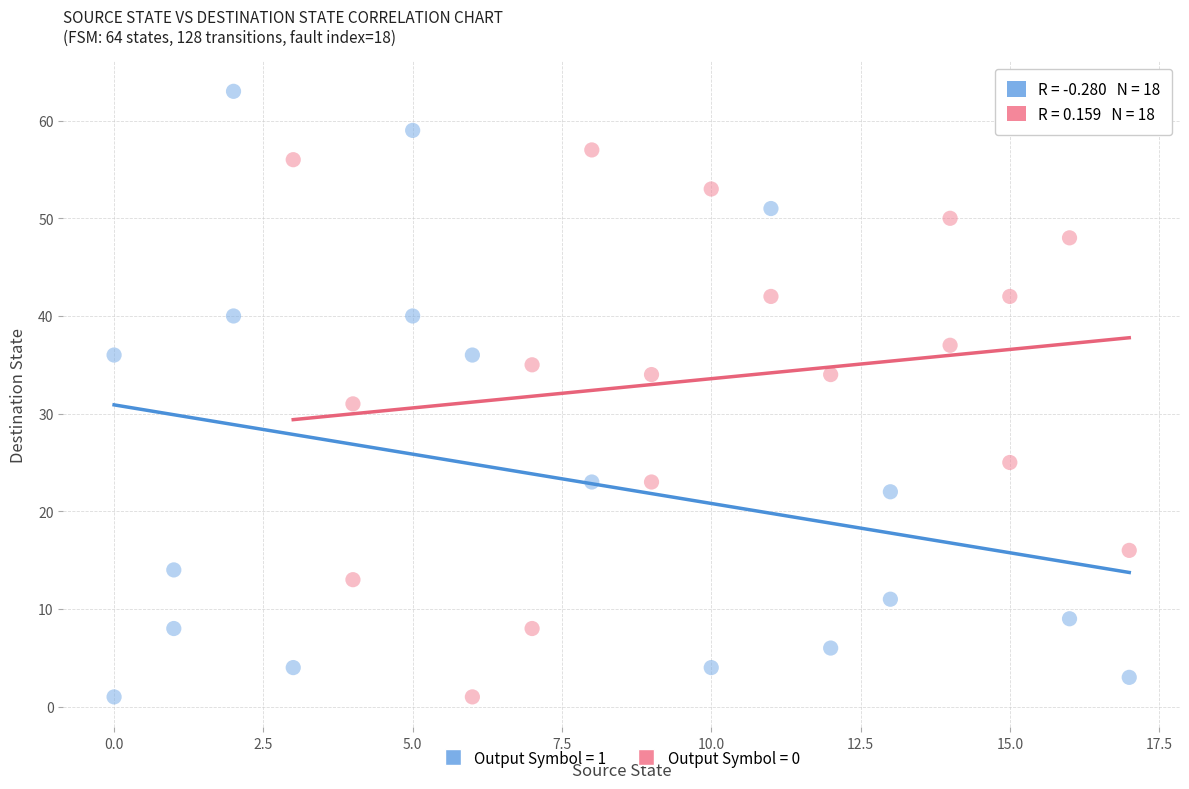

Which series has the widest spread of Y values?

Output Symbol = 1